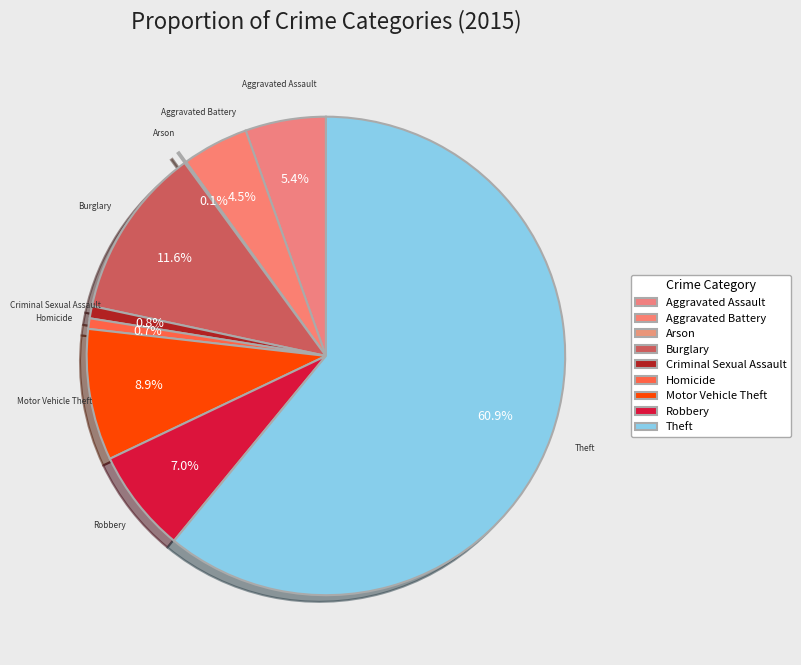

How many slices are in this pie chart?

9